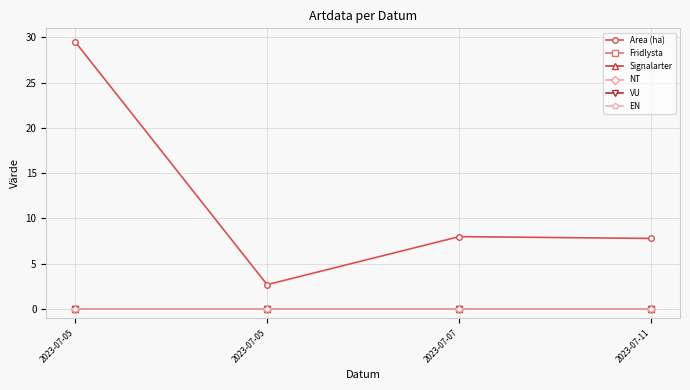

Reading left to right, what are all the values shown in this chart?

Area (ha): 2023-07-05=29.5	2023-07-05=2.7	2023-07-07=8.0	2023-07-11=7.8
Fridlysta: 2023-07-05=0.0	2023-07-05=0.0	2023-07-07=0.0	2023-07-11=0.0
Signalarter: 2023-07-05=0.0	2023-07-05=0.0	2023-07-07=0.0	2023-07-11=0.0
NT: 2023-07-05=0.0	2023-07-05=0.0	2023-07-07=0.0	2023-07-11=0.0
VU: 2023-07-05=0.0	2023-07-05=0.0	2023-07-07=0.0	2023-07-11=0.0
EN: 2023-07-05=0.0	2023-07-05=0.0	2023-07-07=0.0	2023-07-11=0.0